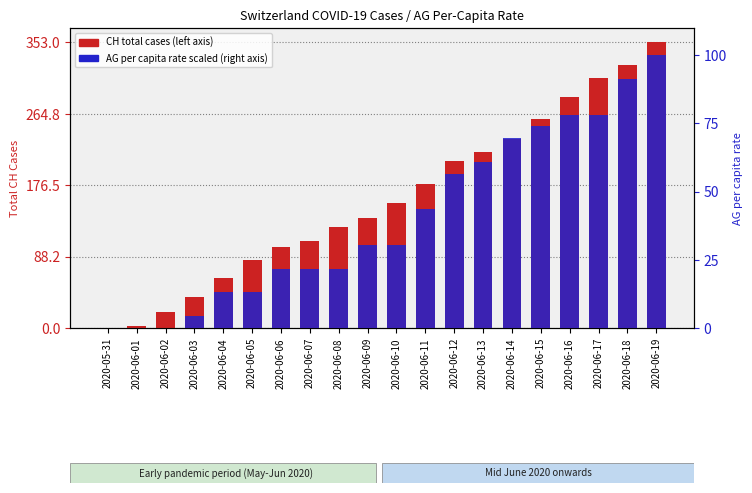

Is the value of AG per capita rate at 2020-06-01 greater than the value of CH total cases at 2020-06-18?

No